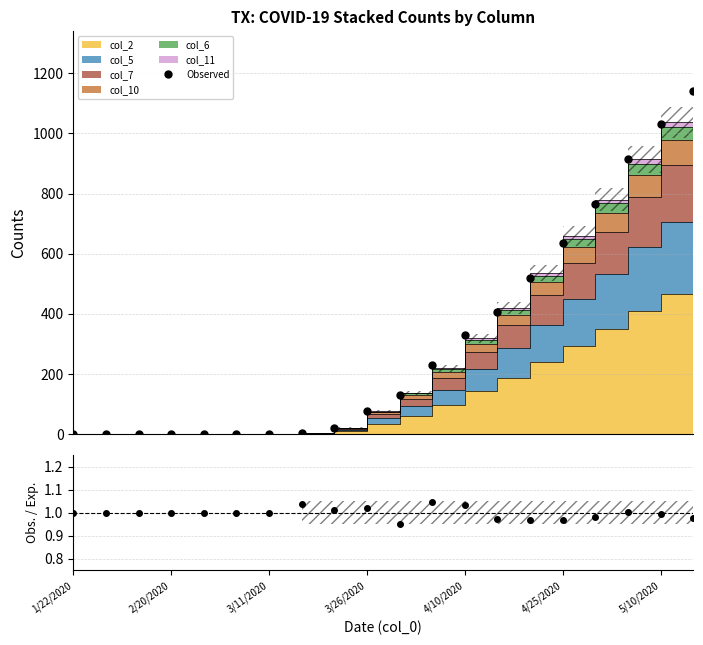

What is the difference between the maximum and minimum values in the Observed series?

1139.7